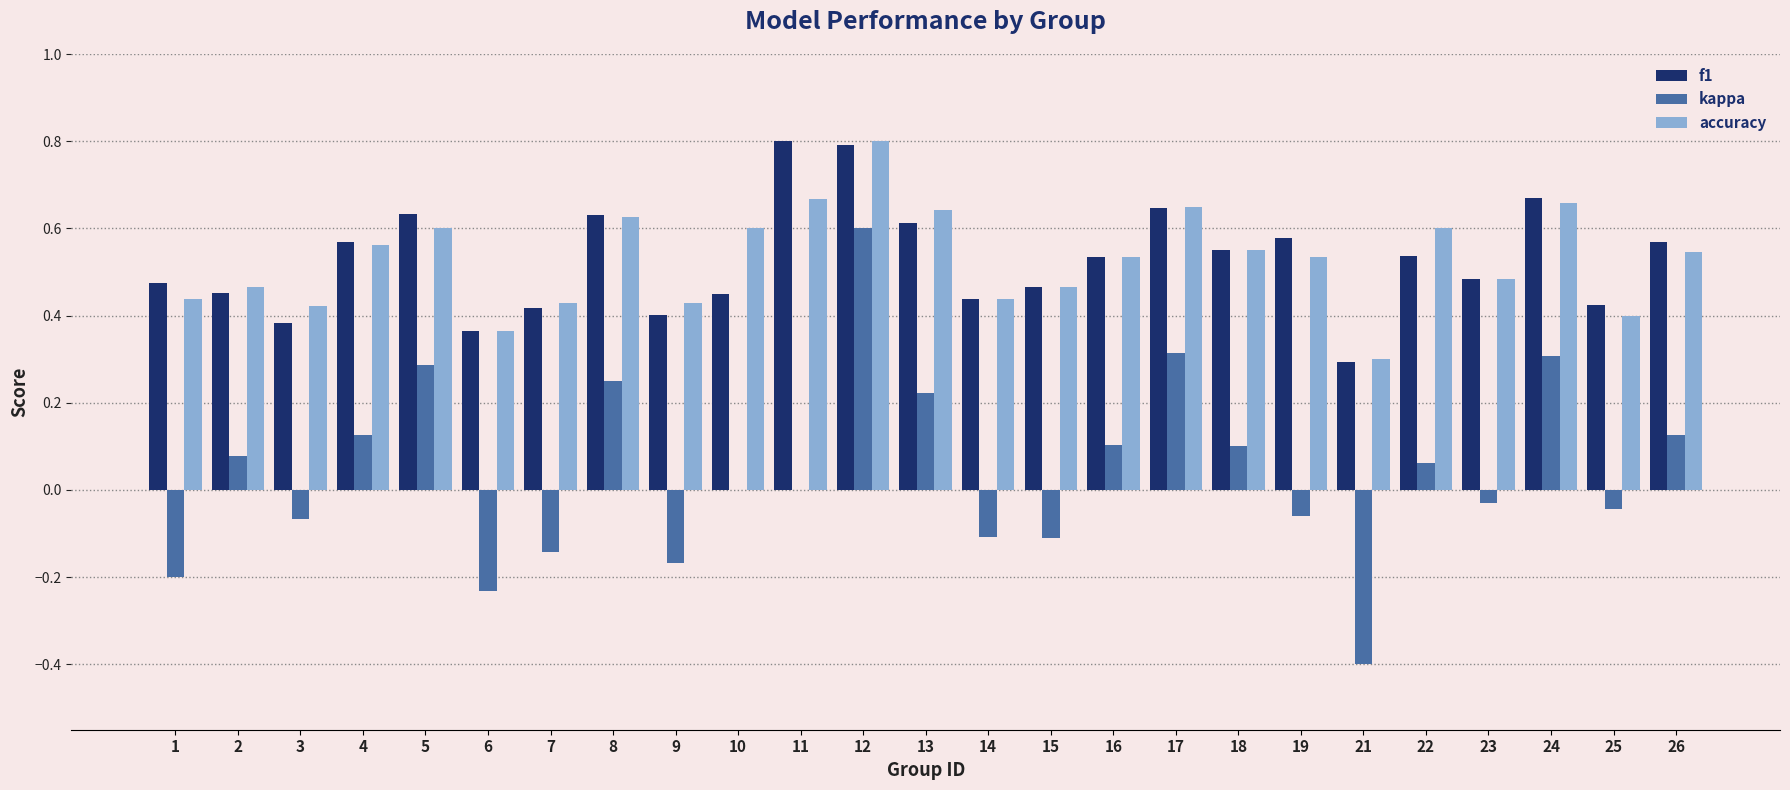

Is it true that accuracy equals 0.9 at 16?

False